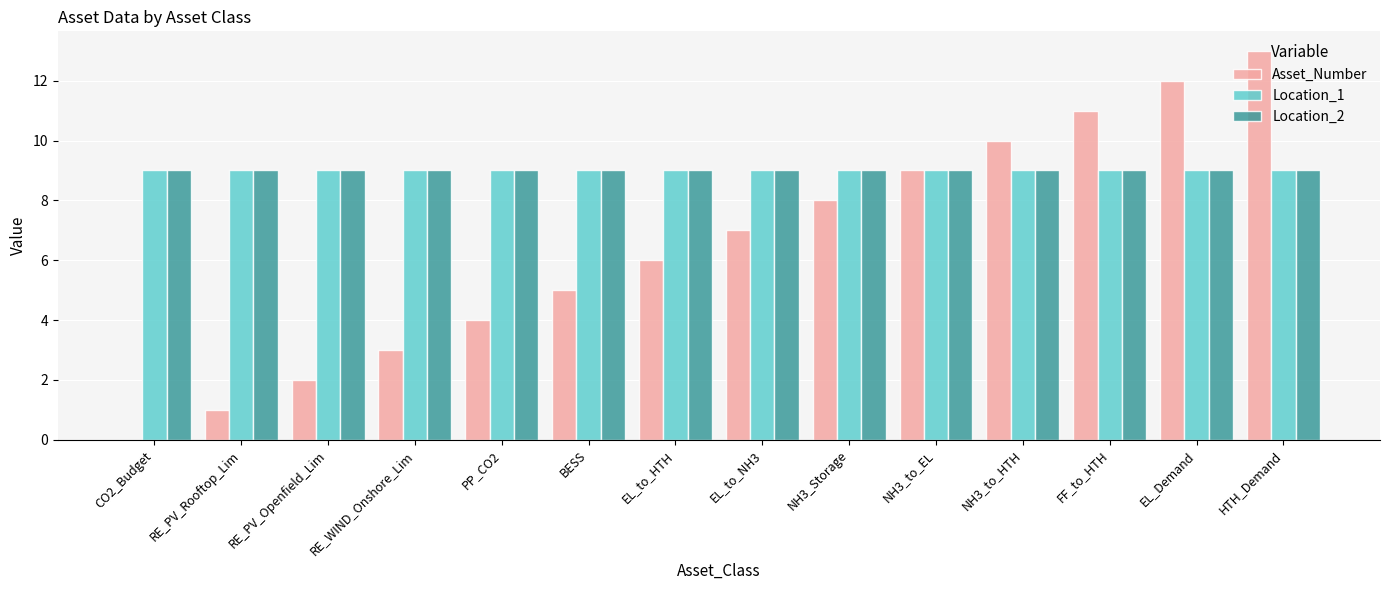

Between EL_to_HTH and EL_Demand, which series saw the biggest shift?

Asset_Number